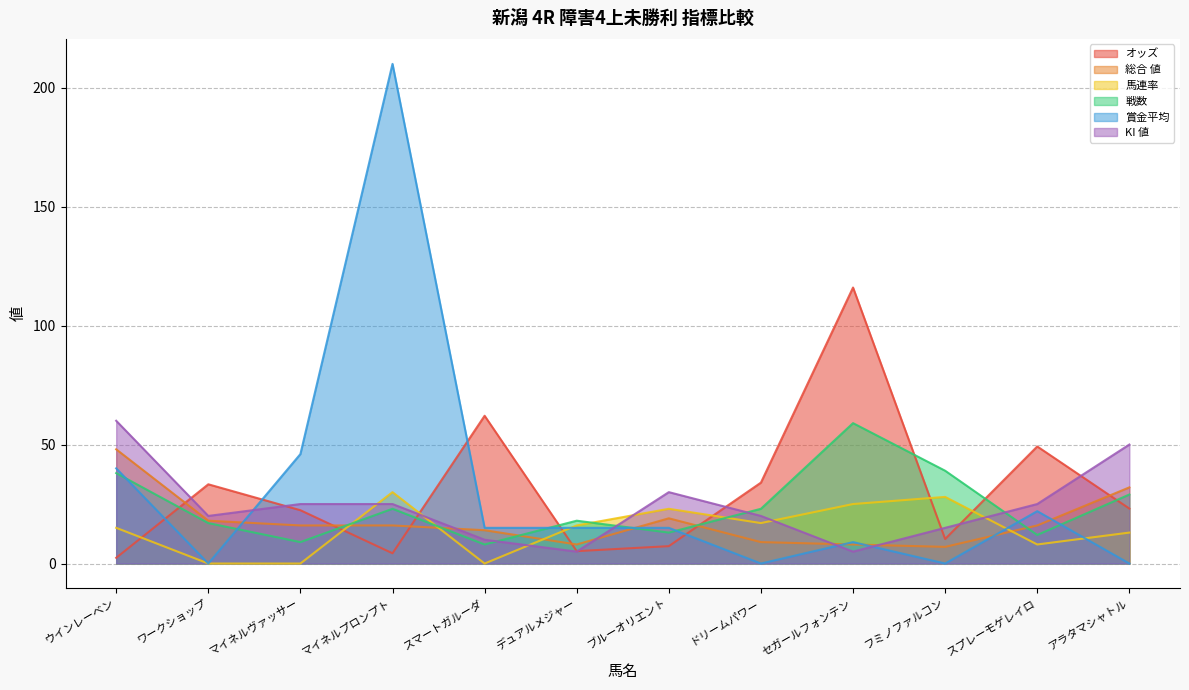

Which series has the largest total across all categories?

賞金平均